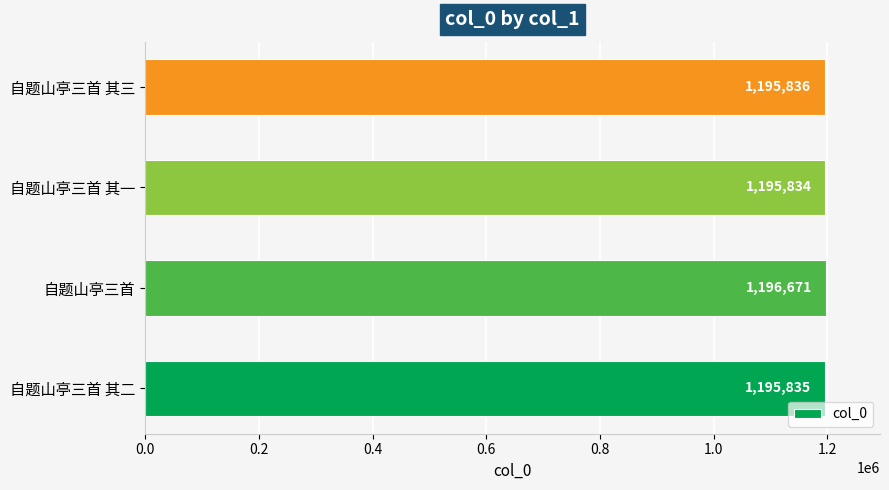

Read the value at 自题山亭三首, to the nearest 50.

1196650